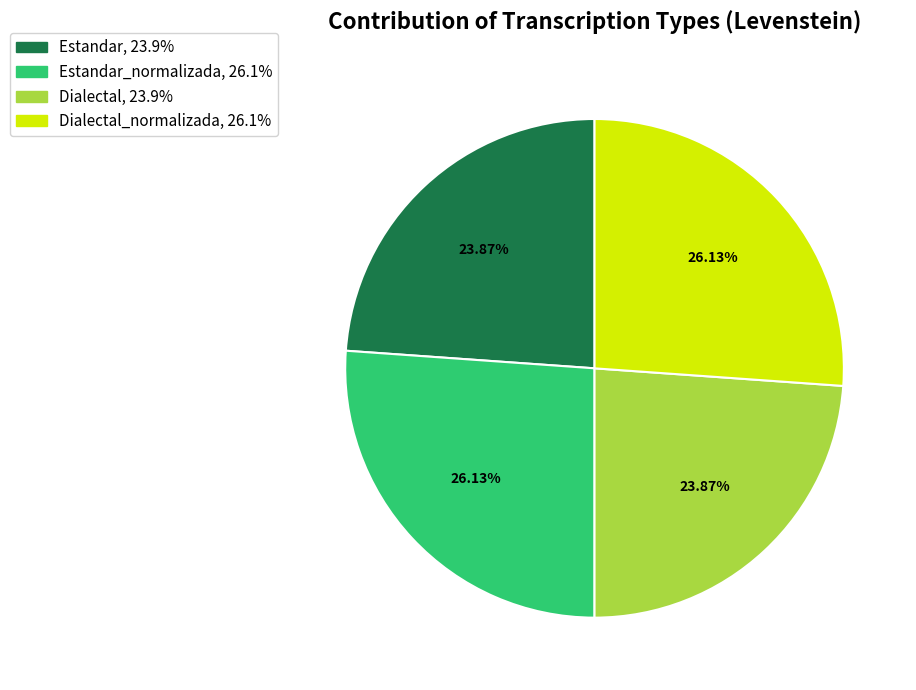

Is there a majority slice in this chart?

No